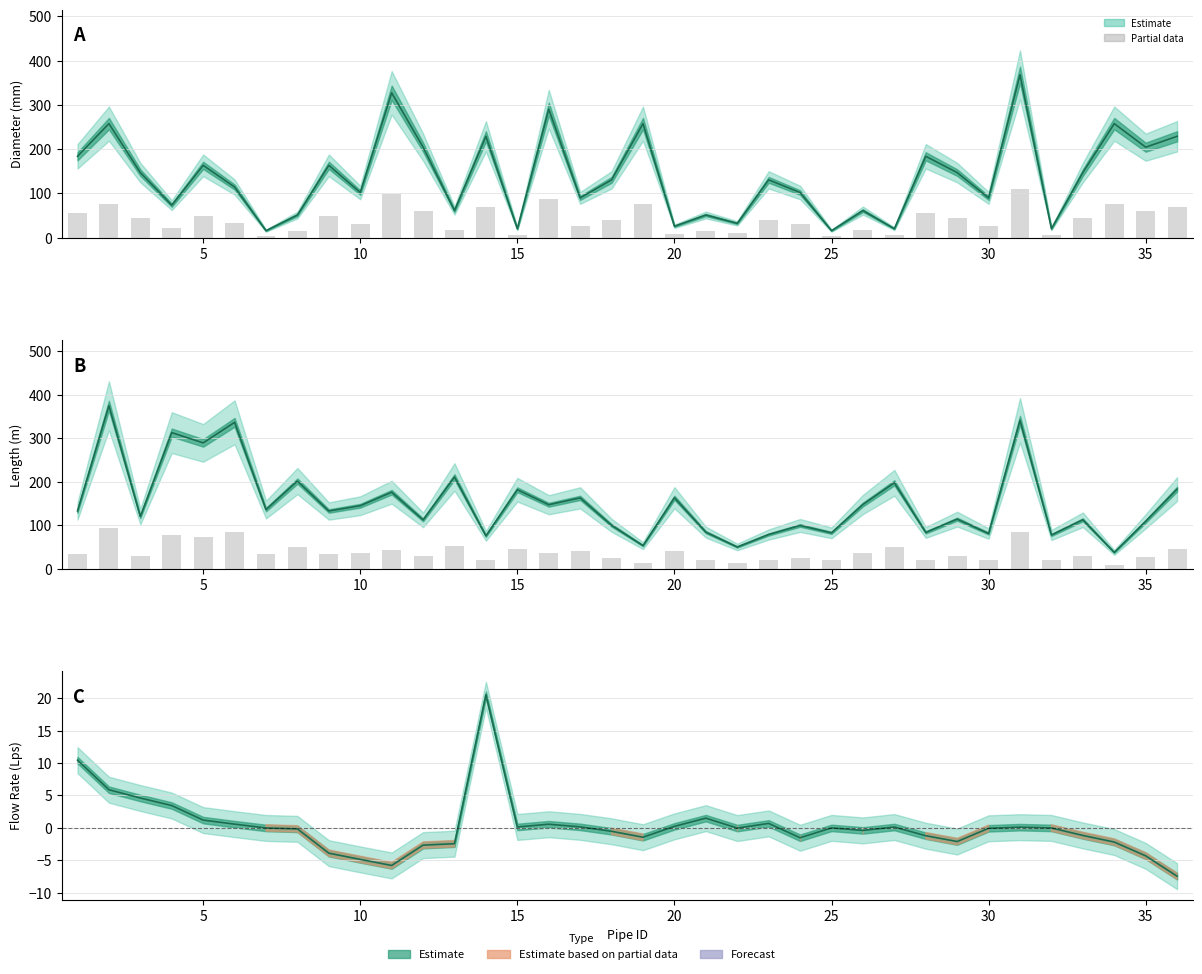

Reading right to left, what are all the values shown in this chart?

Diameter (mm): 229.2	204.6	257.8	147.2	20.4	368.2	90.0	147.2	184.0	20.4	61.4	16.0	102.2	130.8	32.6	51.4	26.0	257.8	130.8	90.0	290.6	20.4	229.2	61.4	204.6	327.4	102.2	163.6	51.4	16.0	114.6	163.6	73.6	147.2	257.8	184.0
Partial data: 45.7	27.2	9.3	28.1	19.3	85.2	20.2	28.4	20.8	49.3	36.9	20.6	24.8	19.6	12.5	21.0	40.7	13.2	24.9	40.7	36.7	45.4	18.9	52.7	28.0	43.9	36.2	33.1	50.3	34.0	84.1	72.3	78.2	29.9	93.7	33.2
Length (m): 182.8	108.8	37.3	112.4	77.4	341.0	80.8	113.8	83.3	197.3	147.5	82.3	99.3	78.5	49.8	84.0	163.0	53.0	99.6	162.7	147.0	181.4	75.4	210.7	112.2	175.7	144.7	132.5	201.3	135.8	336.3	289.1	312.7	119.7	374.7	132.8
Flow Rate (Lps): -7.4	-4.3	-2.2	-1.2	-0.0	0.1	-0.1	-2.1	-1.2	0.1	-0.4	0.0	-1.5	0.7	-0.0	1.5	0.2	-1.4	-0.5	0.2	0.6	0.1	20.5	-2.4	-2.7	-5.8	-4.9	-3.9	-0.1	-0.0	0.6	1.2	3.5	4.6	5.9	10.4